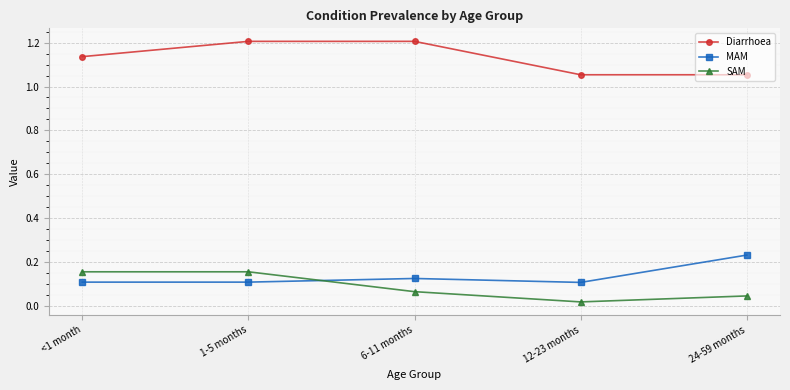

Which series has the widest spread of values?

Diarrhoea